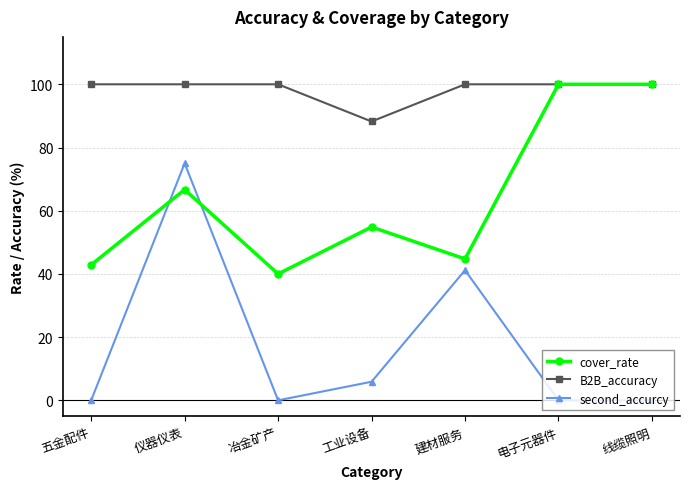

True or false: cover_rate has a value of 58.7 at 冶金矿产.

False